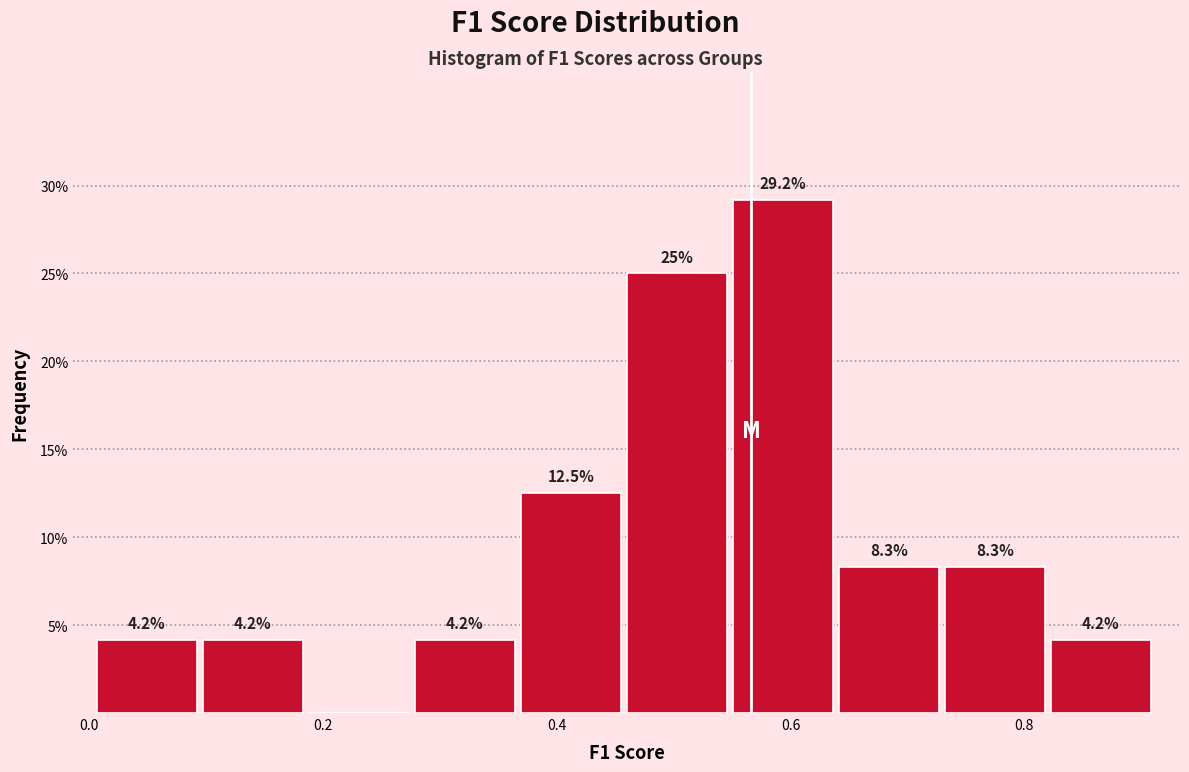

Which range on the x-axis has the tallest bar?

0.56 to 0.64